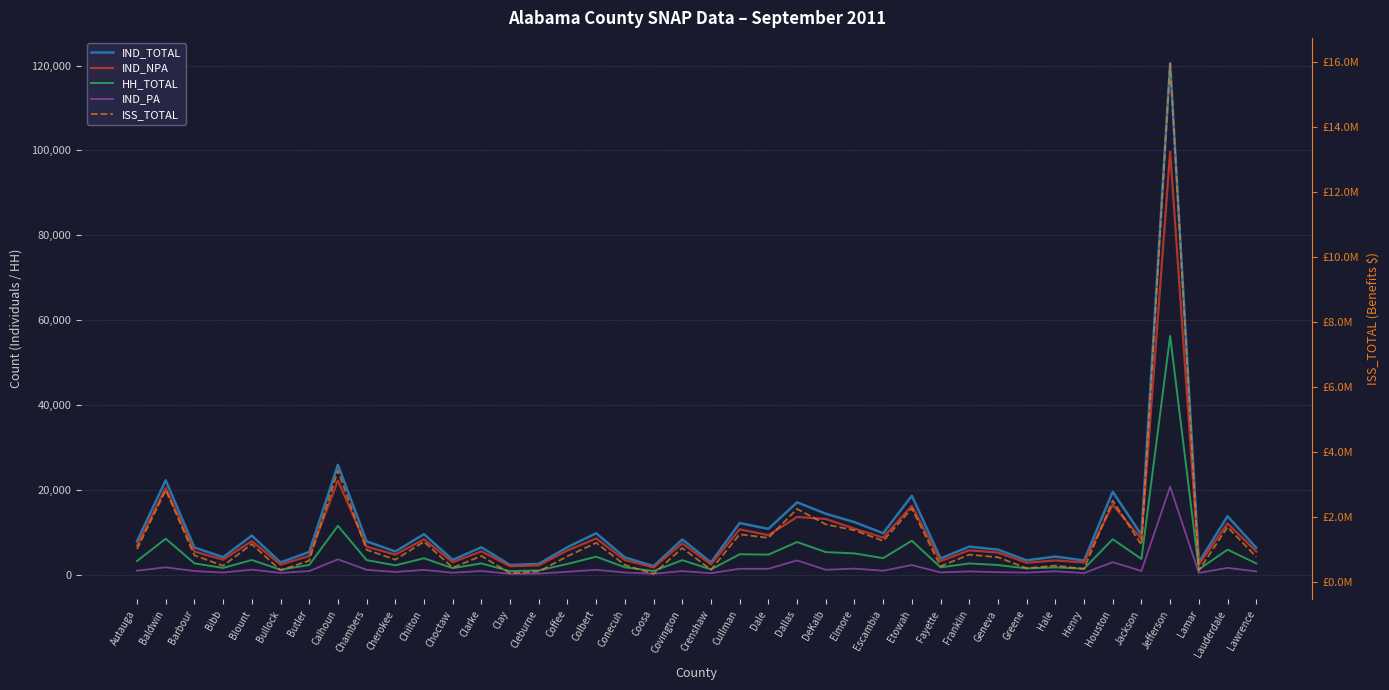

In ISS_TOTAL, how many points are higher than both neighbors (excluding endpoints)?

15